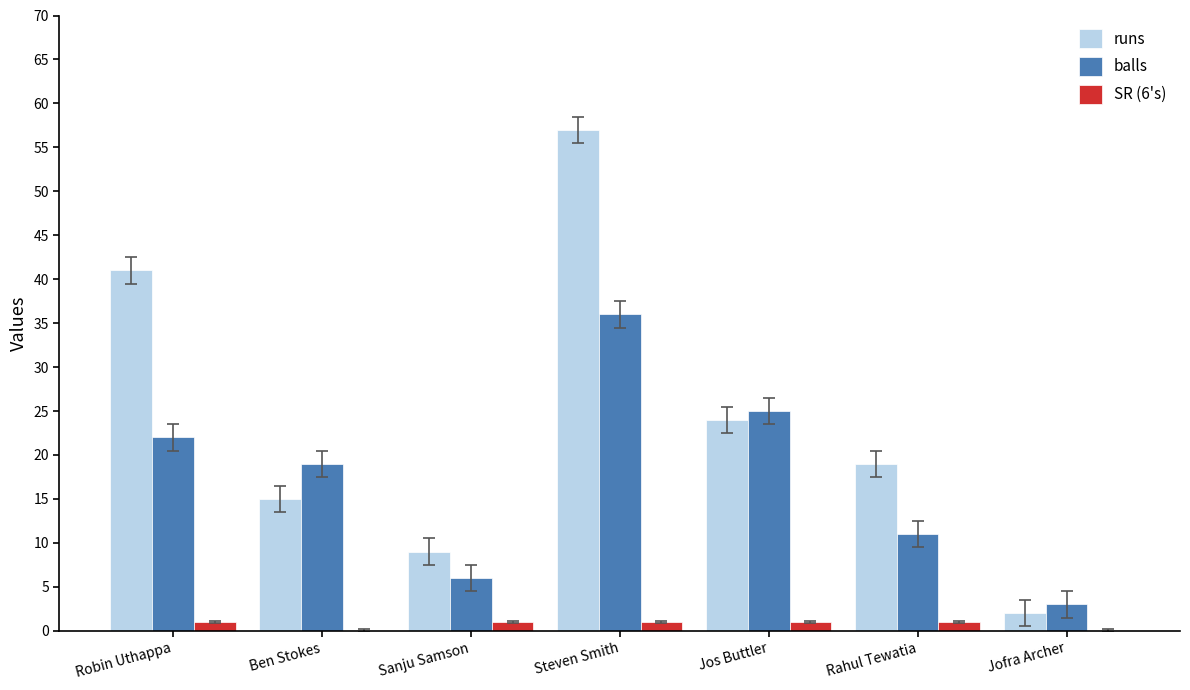

Which series has the largest range (max minus min)?

runs